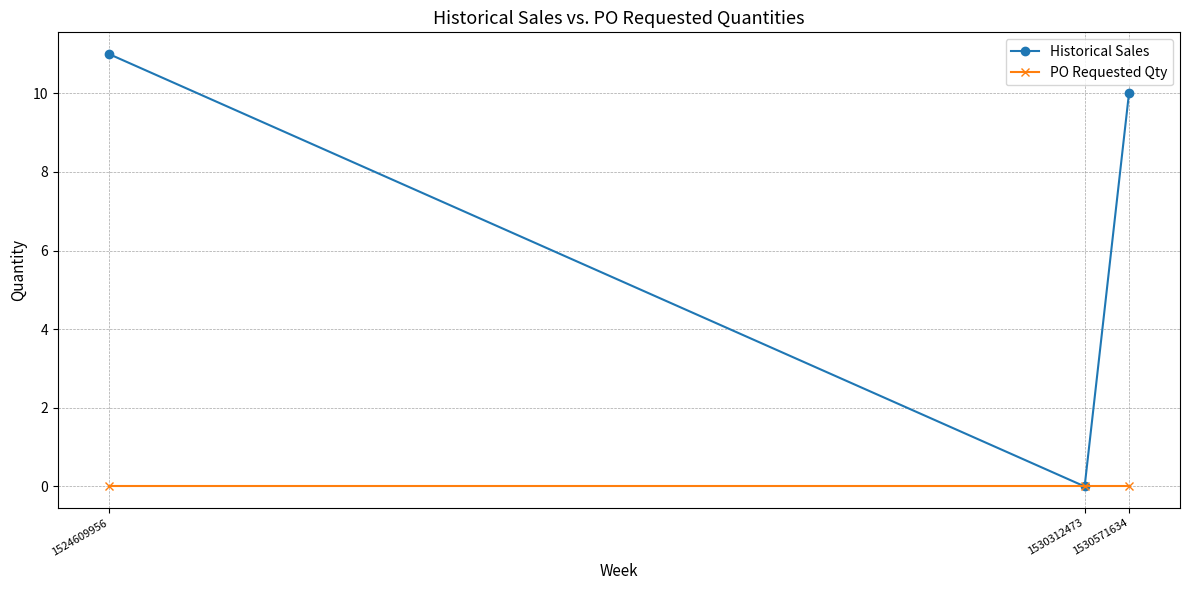

List the series in order of their peak value, lowest first.

PO Requested Qty, Historical Sales